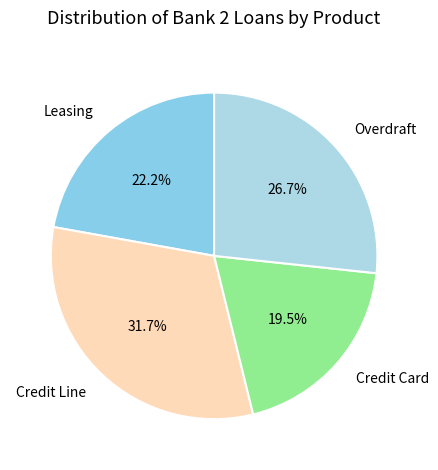

To the nearest percent, what percentage of the pie is Overdraft?

27%